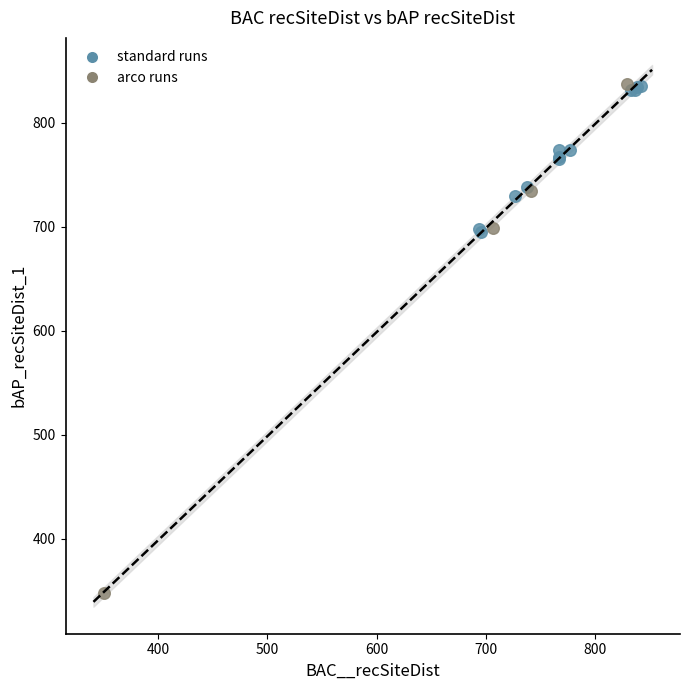

Which series has the widest spread of Y values?

arco runs